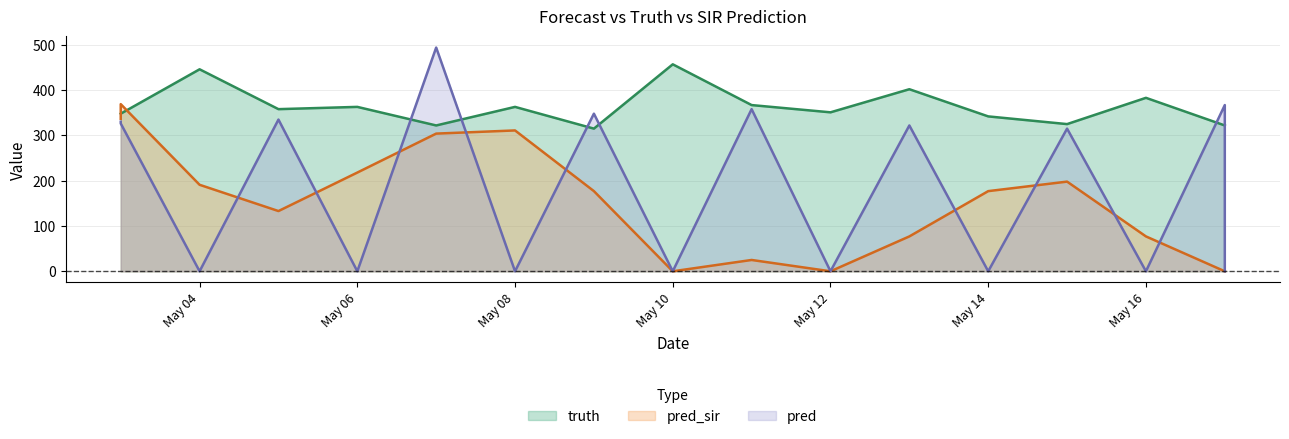

Is it true that pred equals 315.0 at 2021-05-15?

True